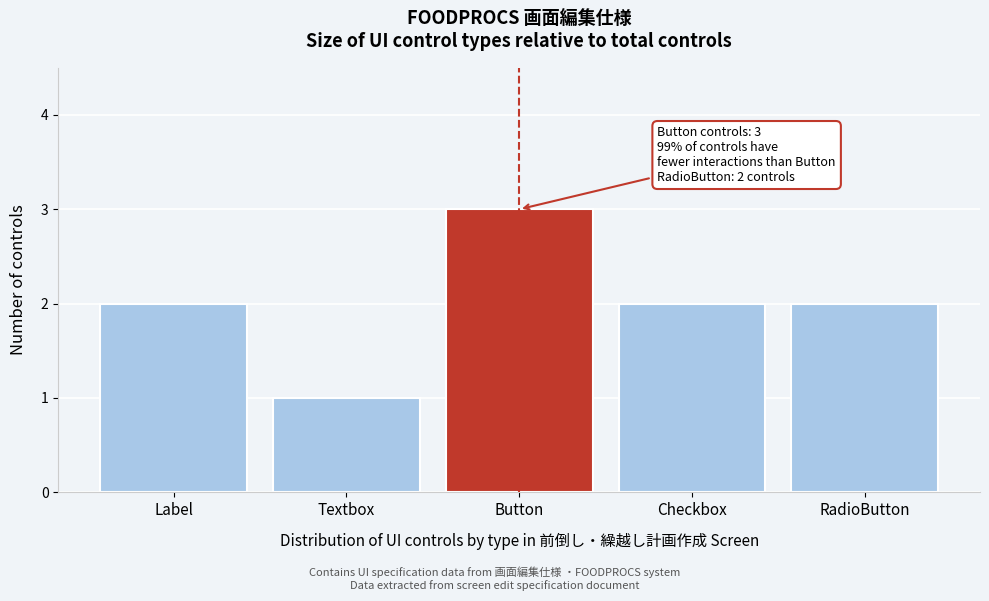

Reading left to right, extract all data points from this chart.

2	1	3	2	2